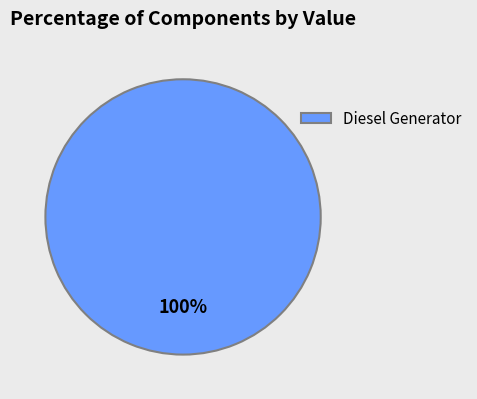

Is it true that Diesel Generator is 93% of the pie?

False